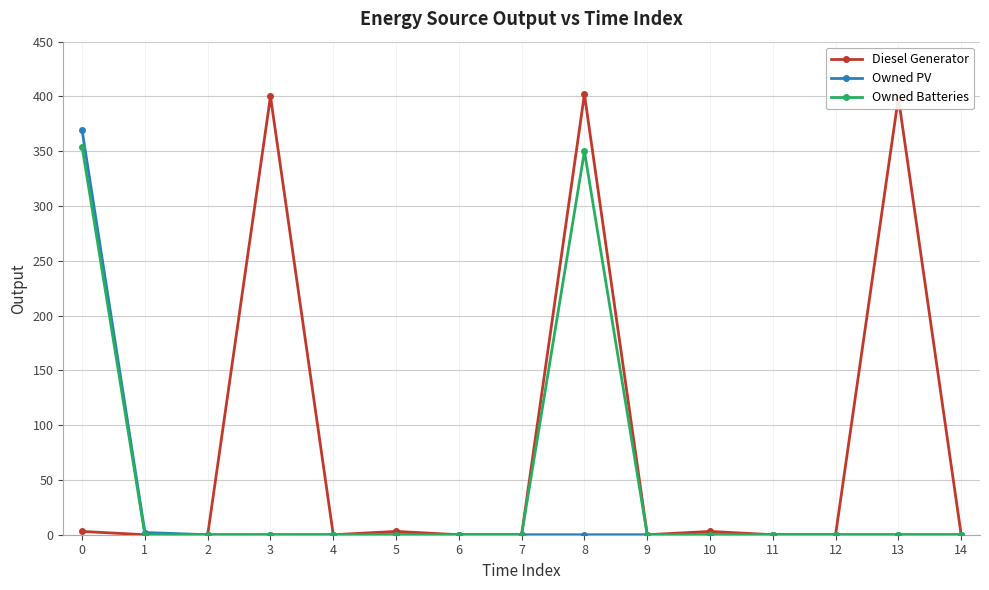

What is the total value across all series at 13?

399